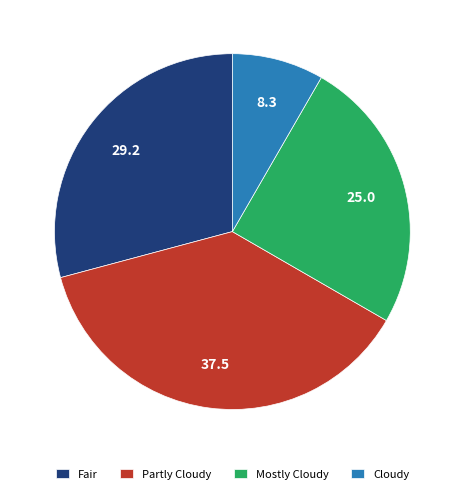

What is the ratio of the value at Mostly Cloudy to the value at Cloudy?

3.0